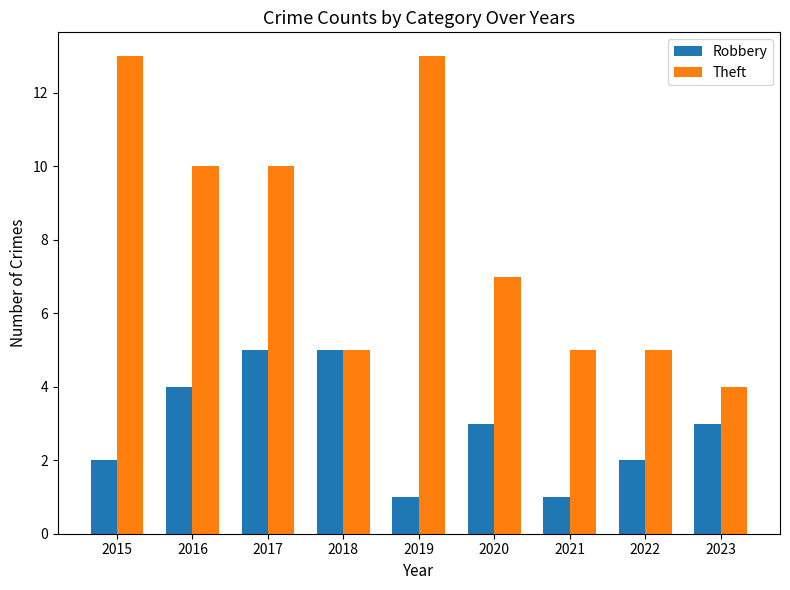

Which category has the lowest value in the Theft series?

2023